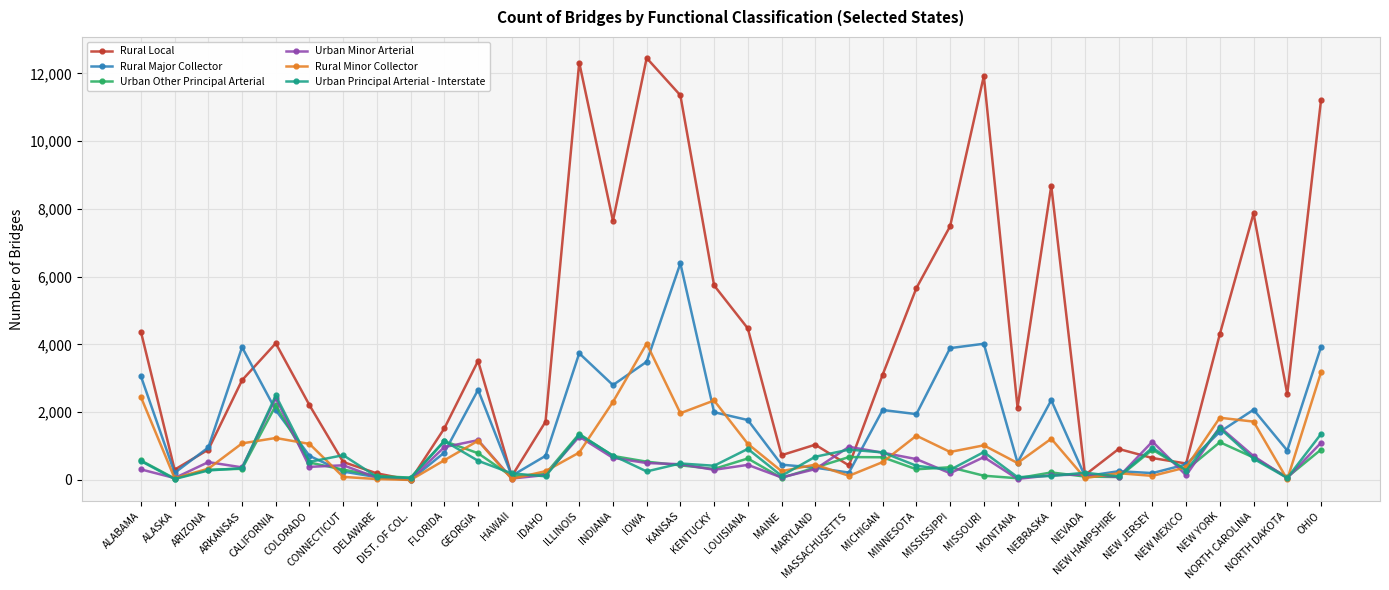

Which series has the largest total across all categories?

Rural Local